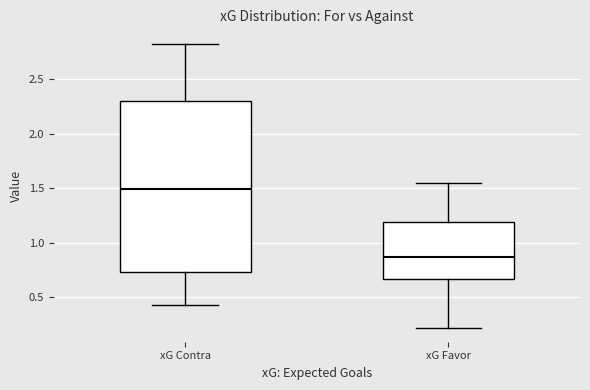

Reading left to right, transcribe this box plot: for each box, give where its median line is, the range the box spans, and where its two whiskers end, as read against the y-axis. The values are not printed on the chart, so give them approximately, as read against the axis.

xG Contra: median 1.50, box 0.75 to 2.30, whiskers 0.45 to 2.85
xG Favor: median 0.85, box 0.65 to 1.20, whiskers 0.20 to 1.55